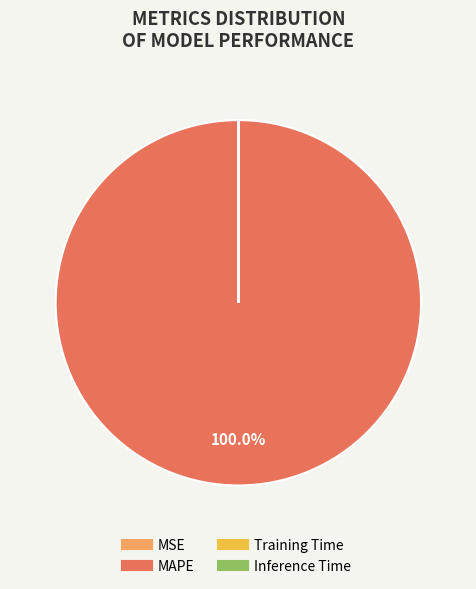

What is the largest slice in the pie chart?

MAPE